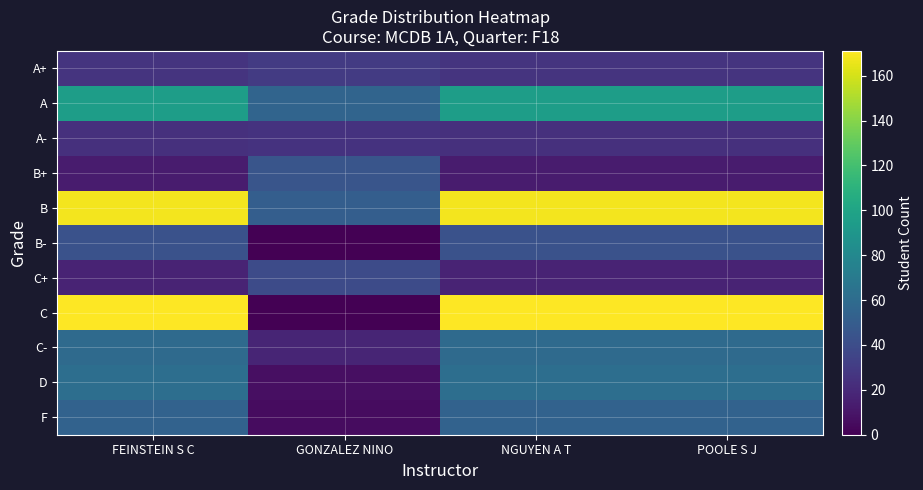

Rank the series by their maximum value, from lowest to highest.

A-, A+, C+, B-, B+, F, C-, D, A, B, C